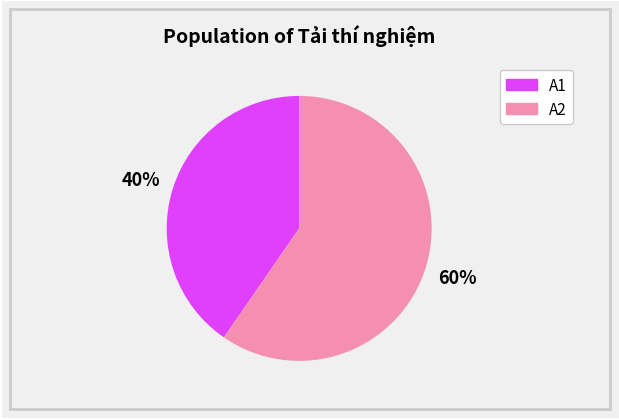

Do A1 and A2 together represent more than half of the pie?

Yes